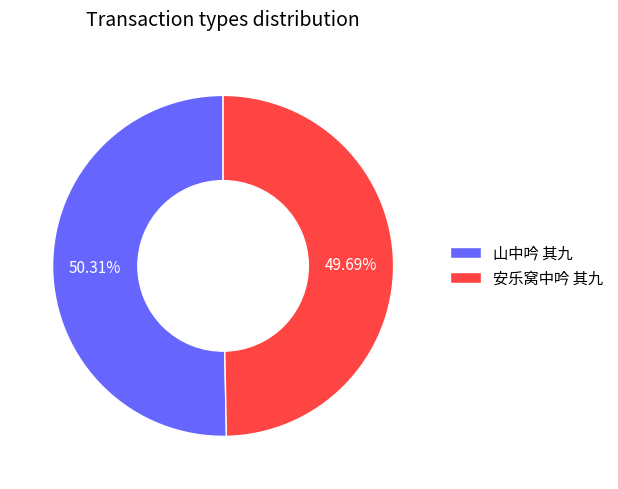

What is the total percentage of 山中吟 其九 and 安乐窝中吟 其九?

100.0%